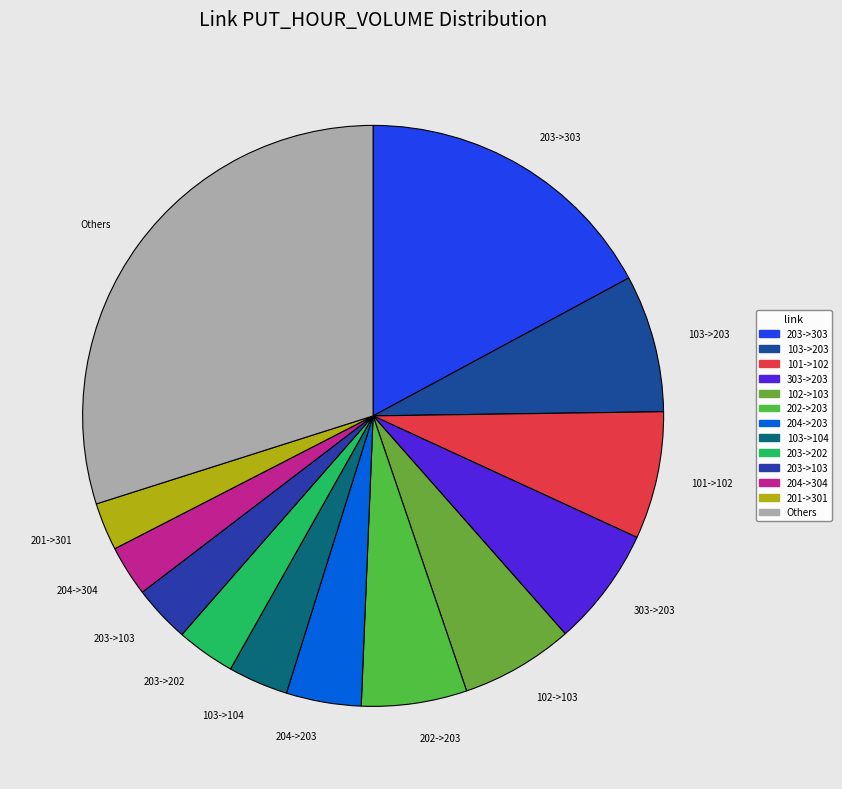

Is the sum of 203->303 and 303->203 greater than half?

No